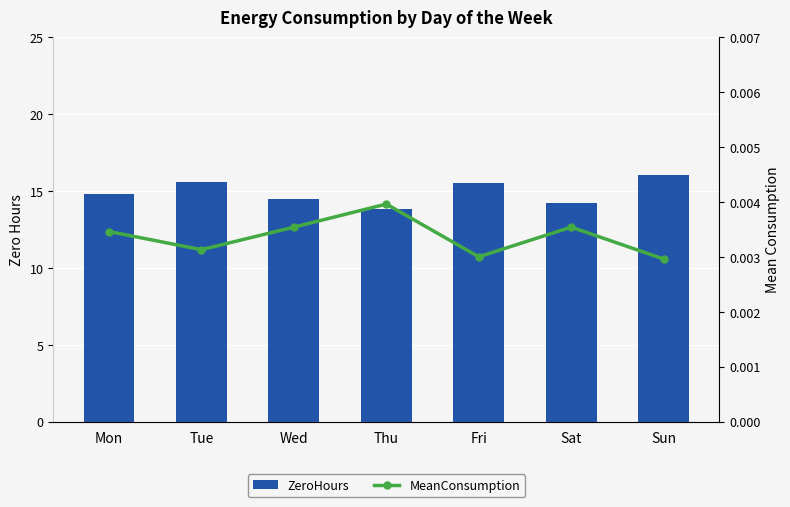

At which category is the sum across all series the highest?

Sun